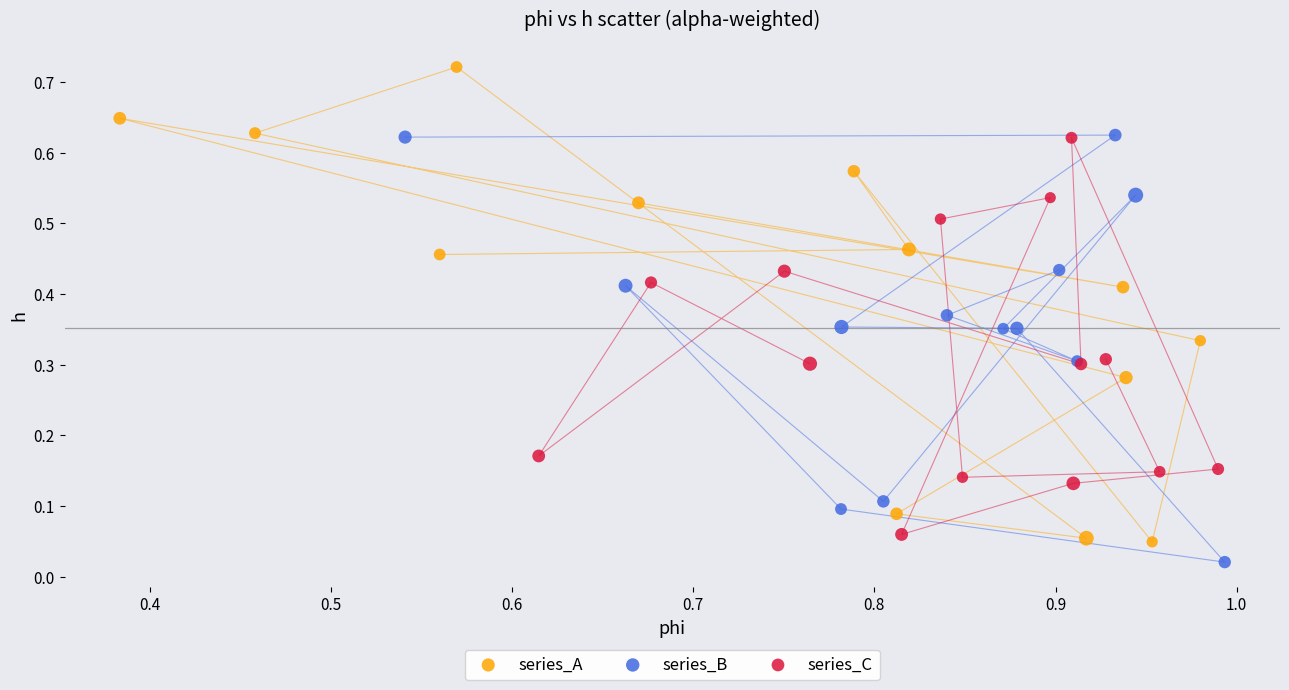

Which series has the widest spread of Y values?

series_A